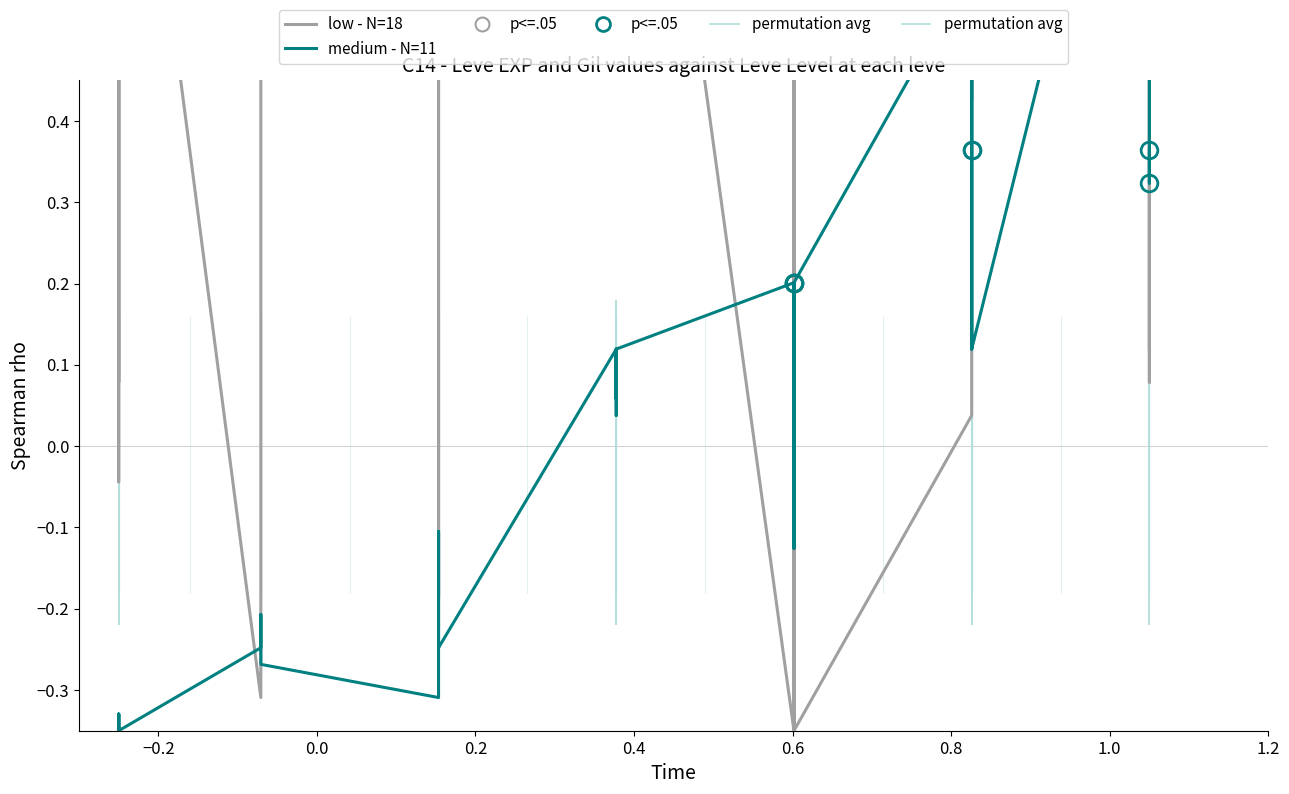

List the series in order of their overall mean, lowest first.

medium - N=11, low - N=18